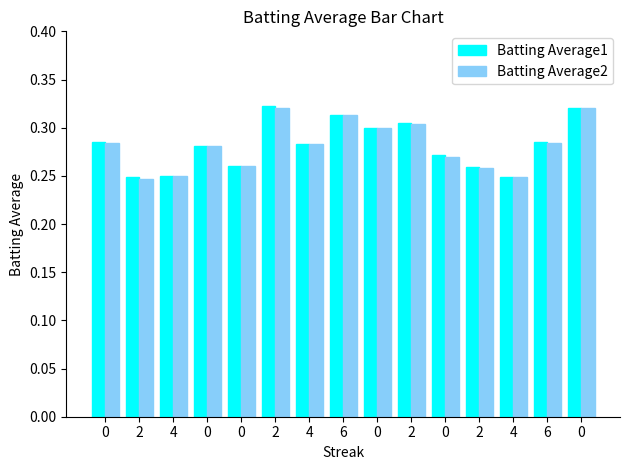

Rank the categories by Batting Average2 value from highest to lowest.

2, 0, 6, 2, 0, 0, 6, 4, 0, 0, 0, 2, 4, 4, 2